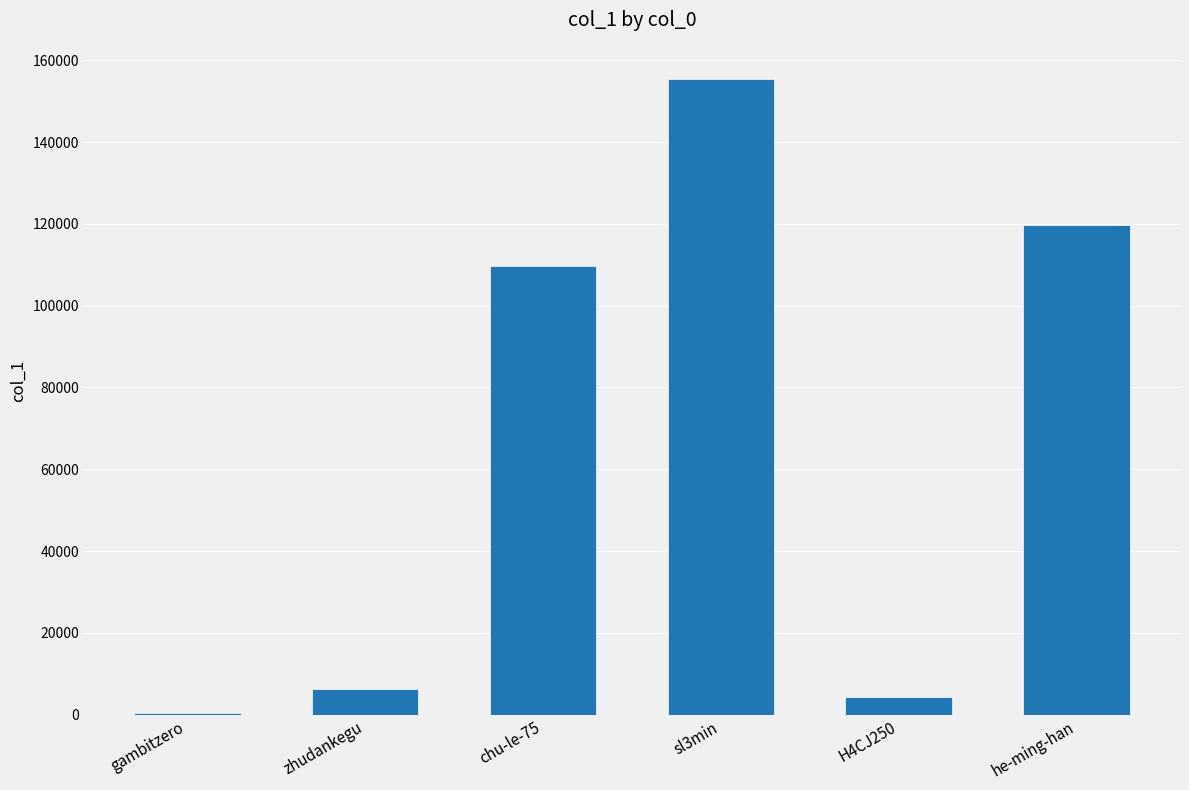

What is the change in value from zhudankegu to sl3min?

+149351